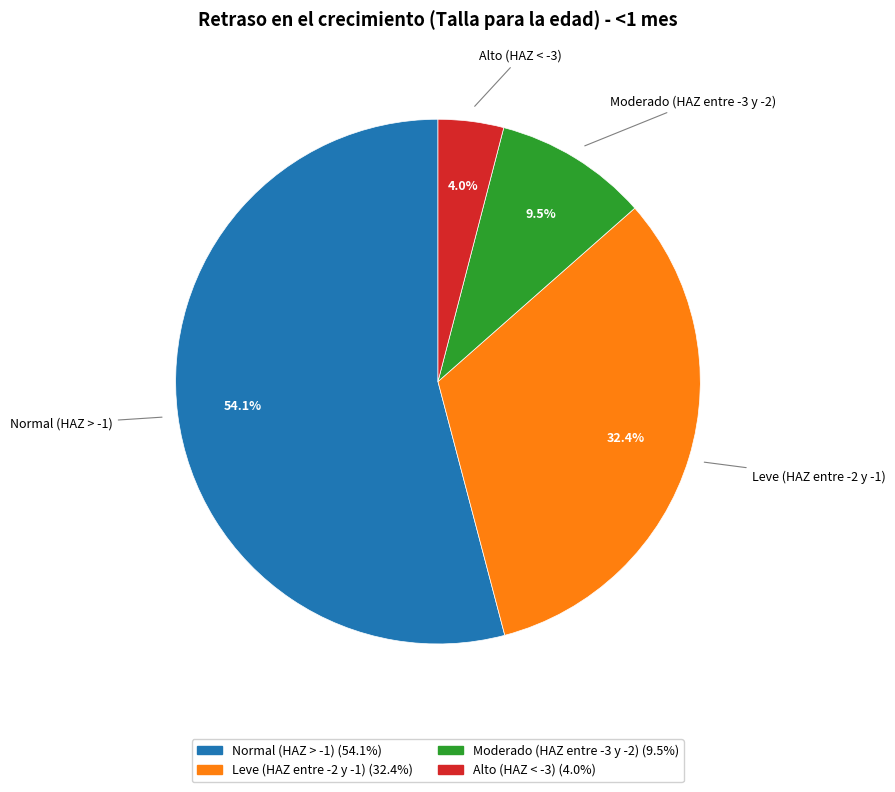

Between Moderado (HAZ entre -3 y -2) and Alto (HAZ < -3), which is larger?

Moderado (HAZ entre -3 y -2)